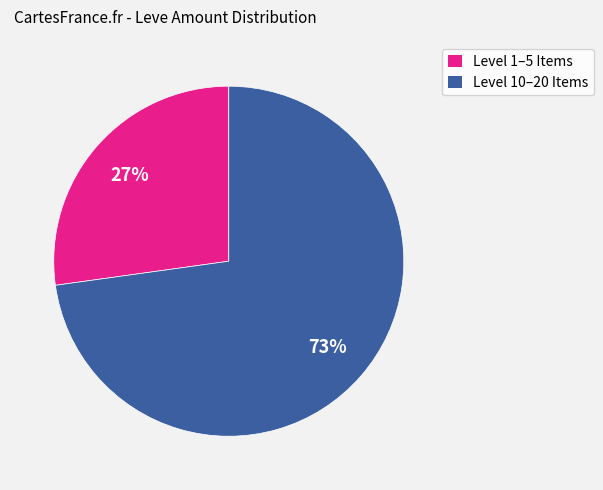

To the nearest percent, what is the average slice percentage?

50%